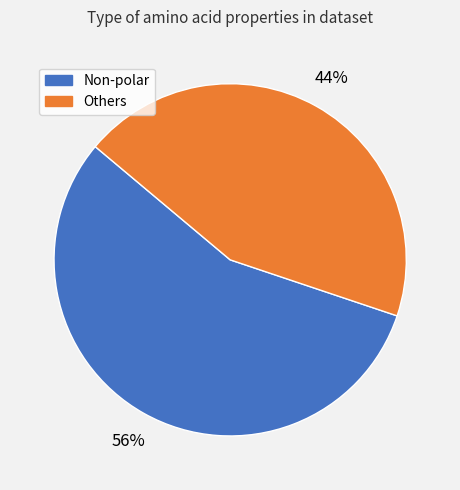

Is there any slice that represents more than half of the pie?

Yes